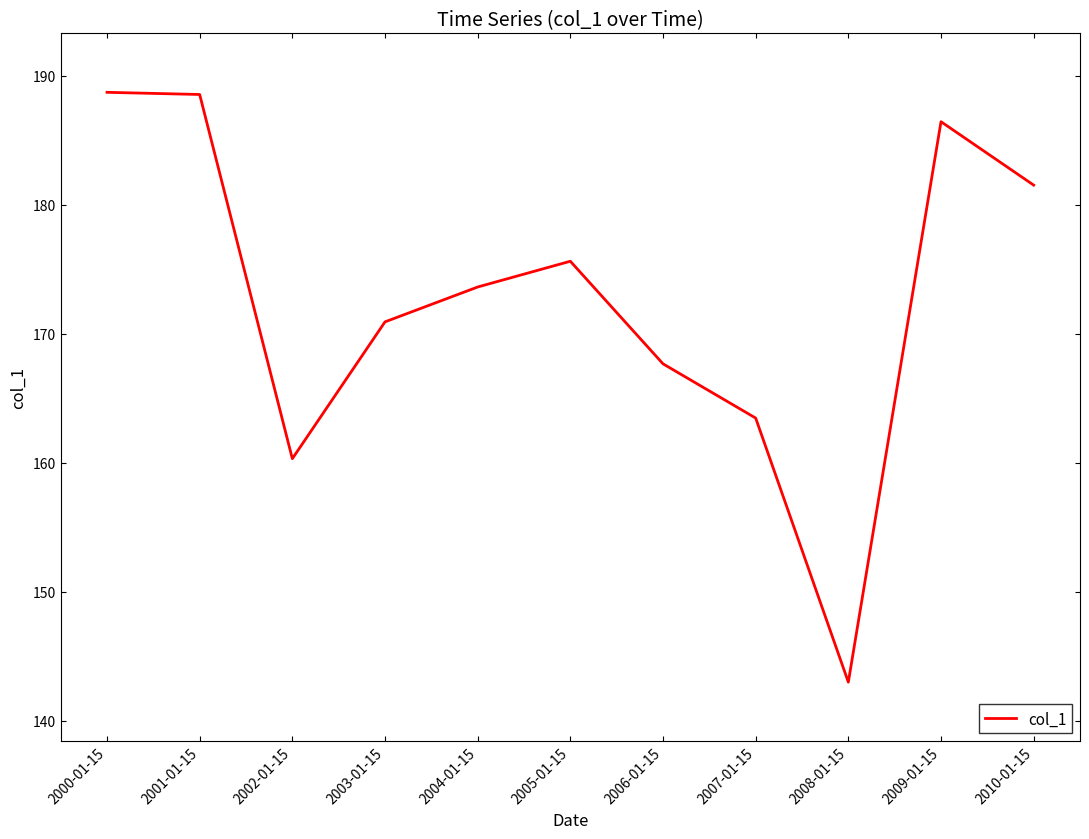

What is the difference between the maximum and minimum values?

45.7